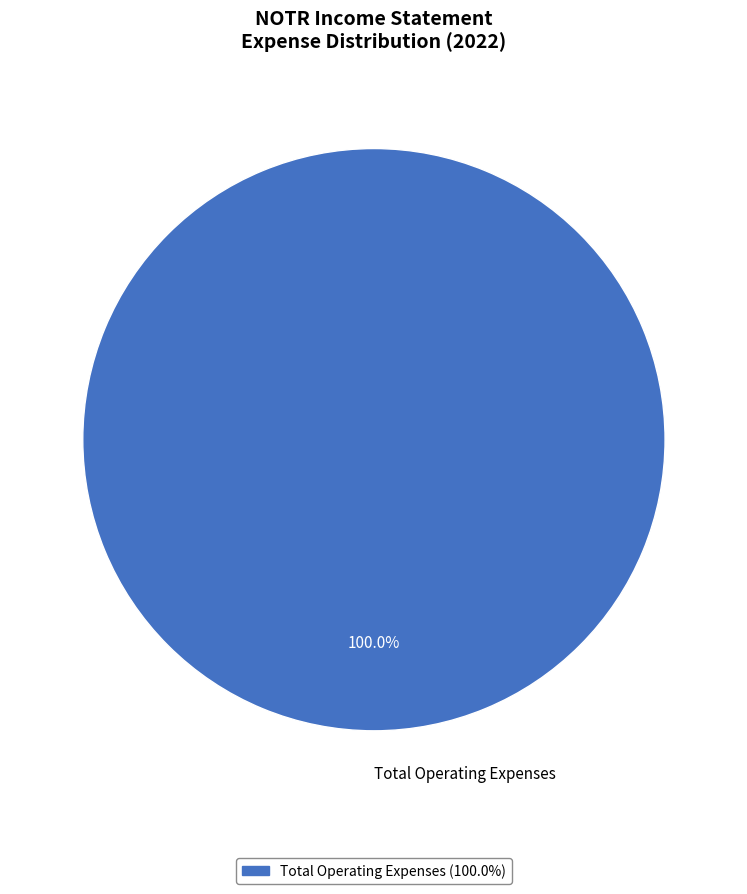

Does any single category account for the majority?

Yes